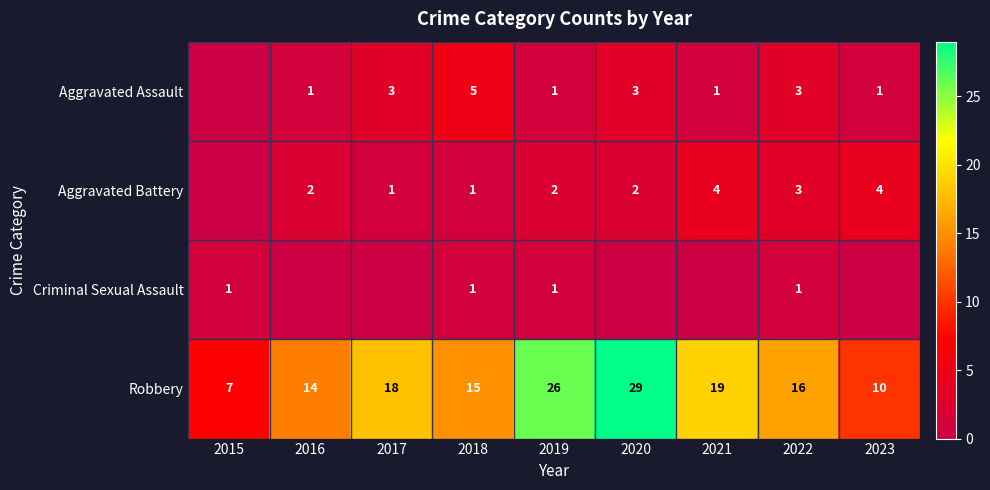

What is the difference between the highest and lowest values at 2021?

19